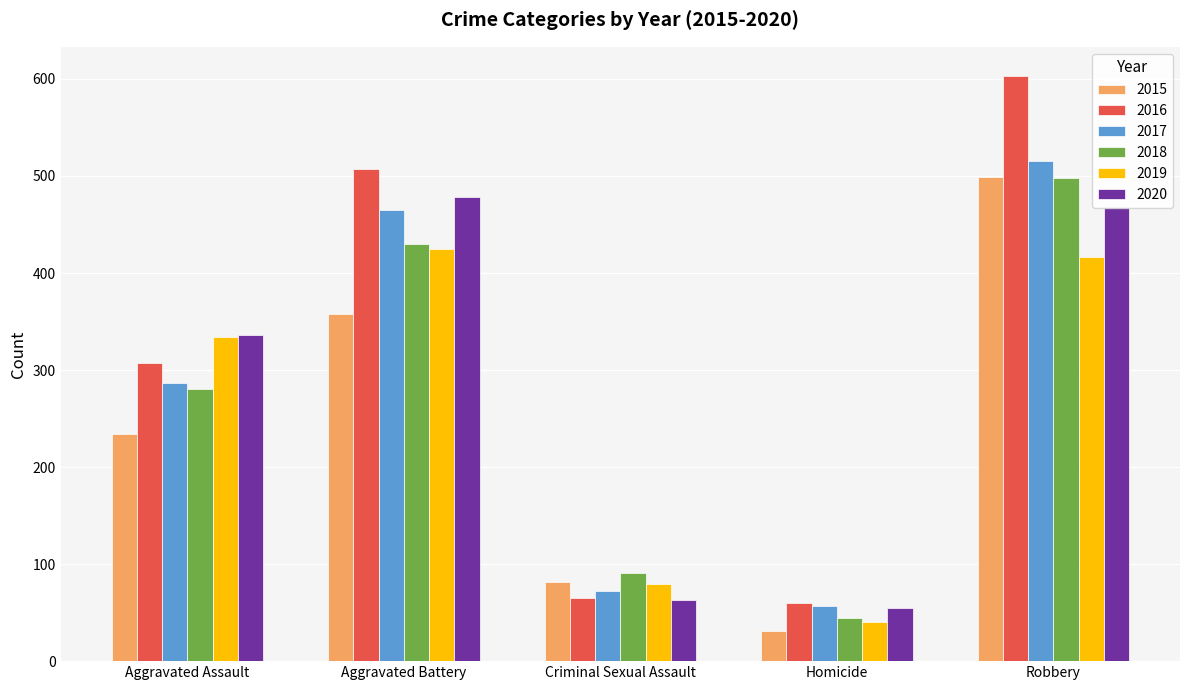

How many 2018 values are between 91 and 430?

3